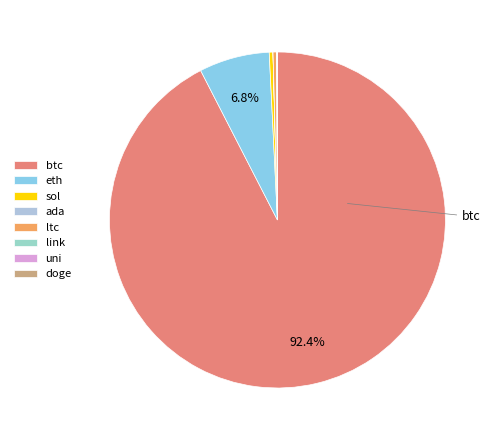

Which slice is the largest?

btc